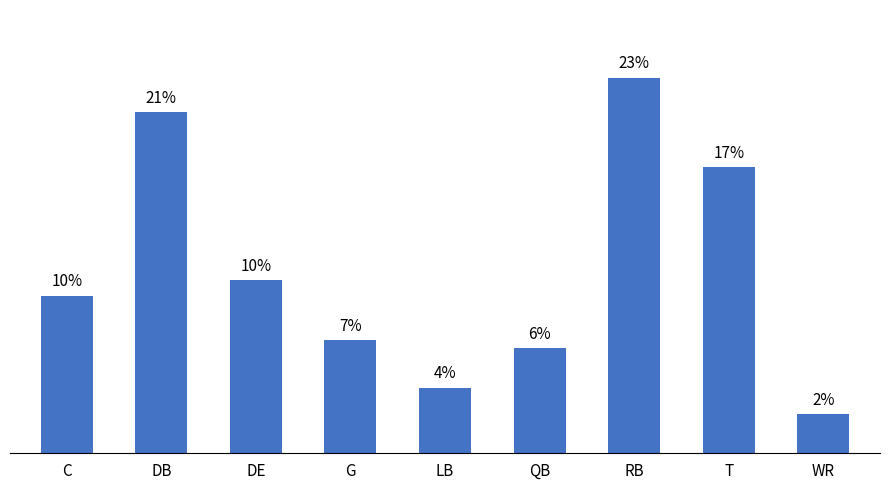

The chart shows a value of 210 at DB. True or false?

False